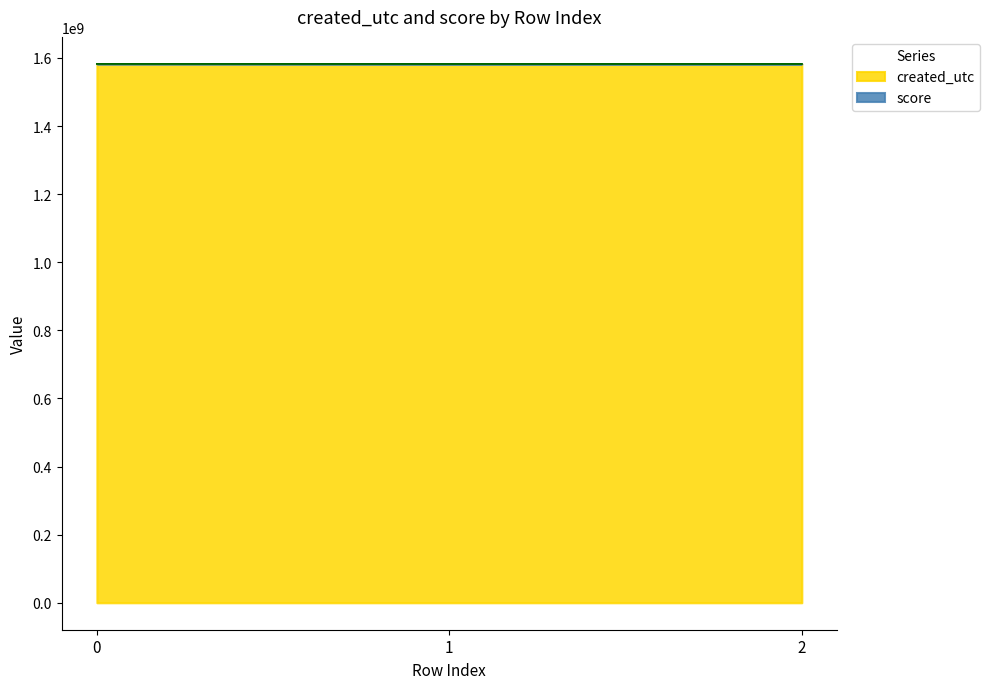

How many data points in created_utc are above 1582316693?

1